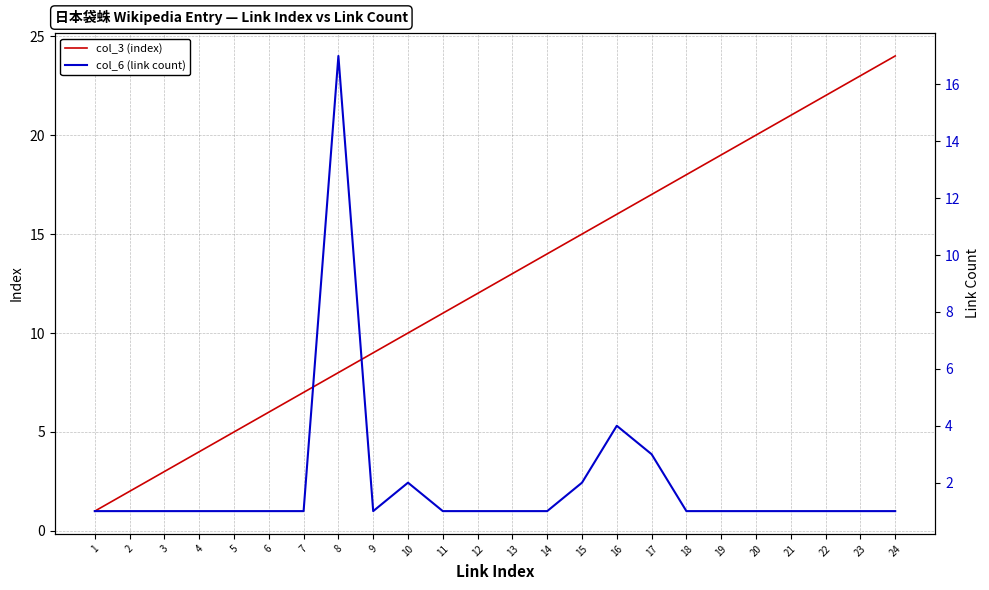

The value of col_3 (index) at 11 is 11. True or false?

True